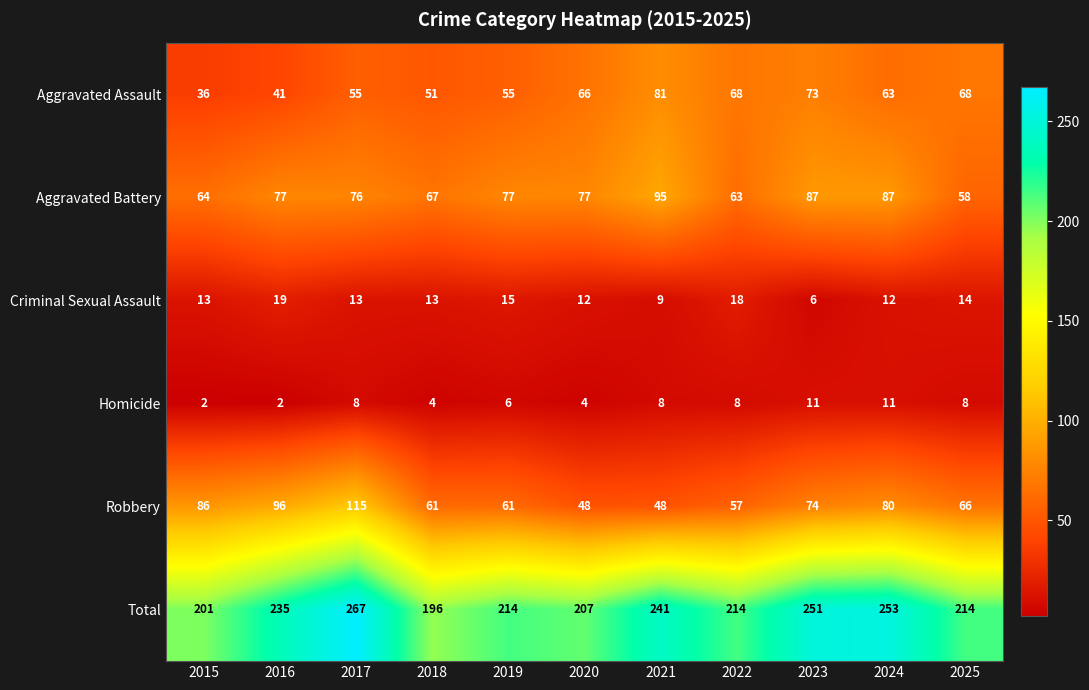

What is the greatest value displayed?

267